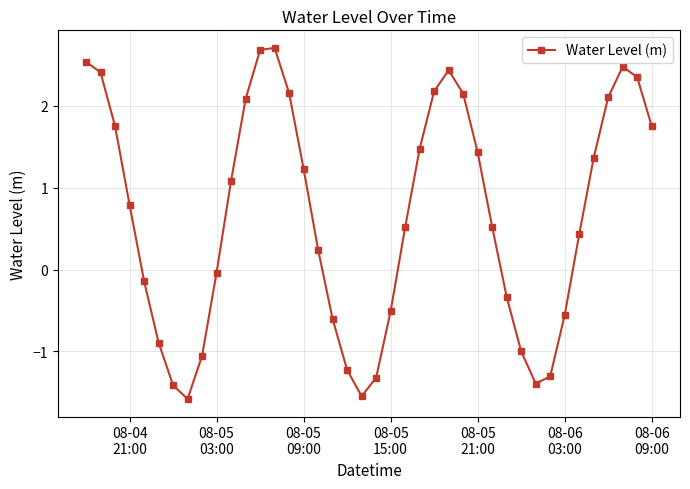

What is the difference between the second highest and minimum values?

4.3